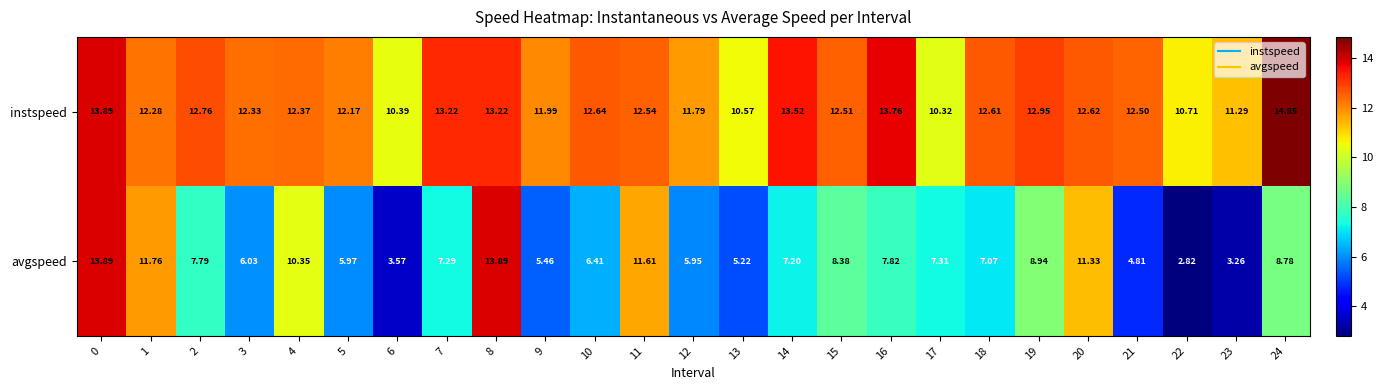

Rank the series at 20 from highest to lowest value.

instspeed, avgspeed